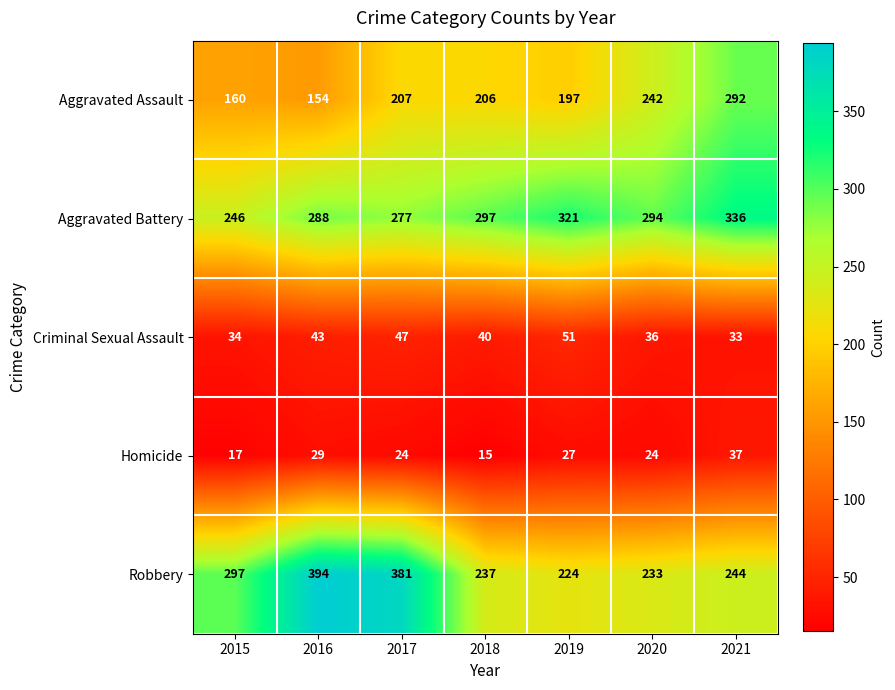

Read the Criminal Sexual Assault value at 2015, to the nearest 10.

30